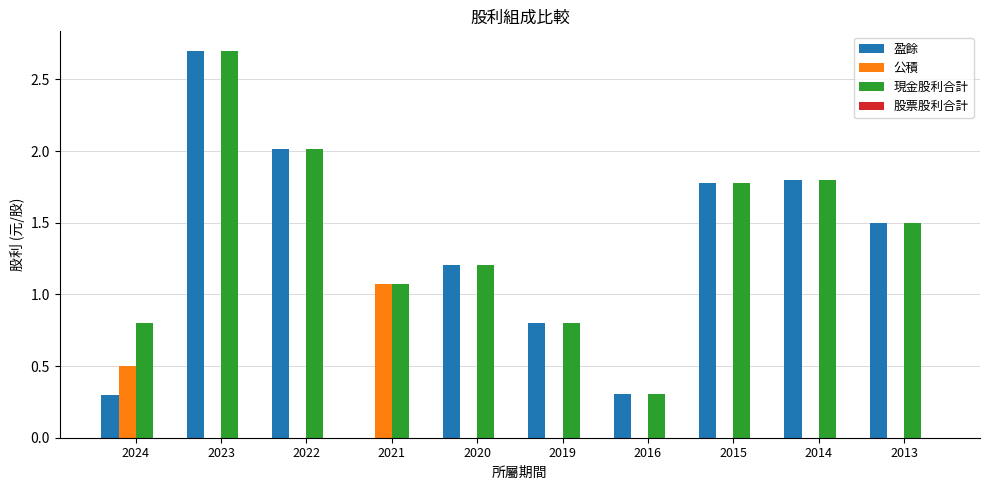

At which category is the sum across all series the highest?

2023